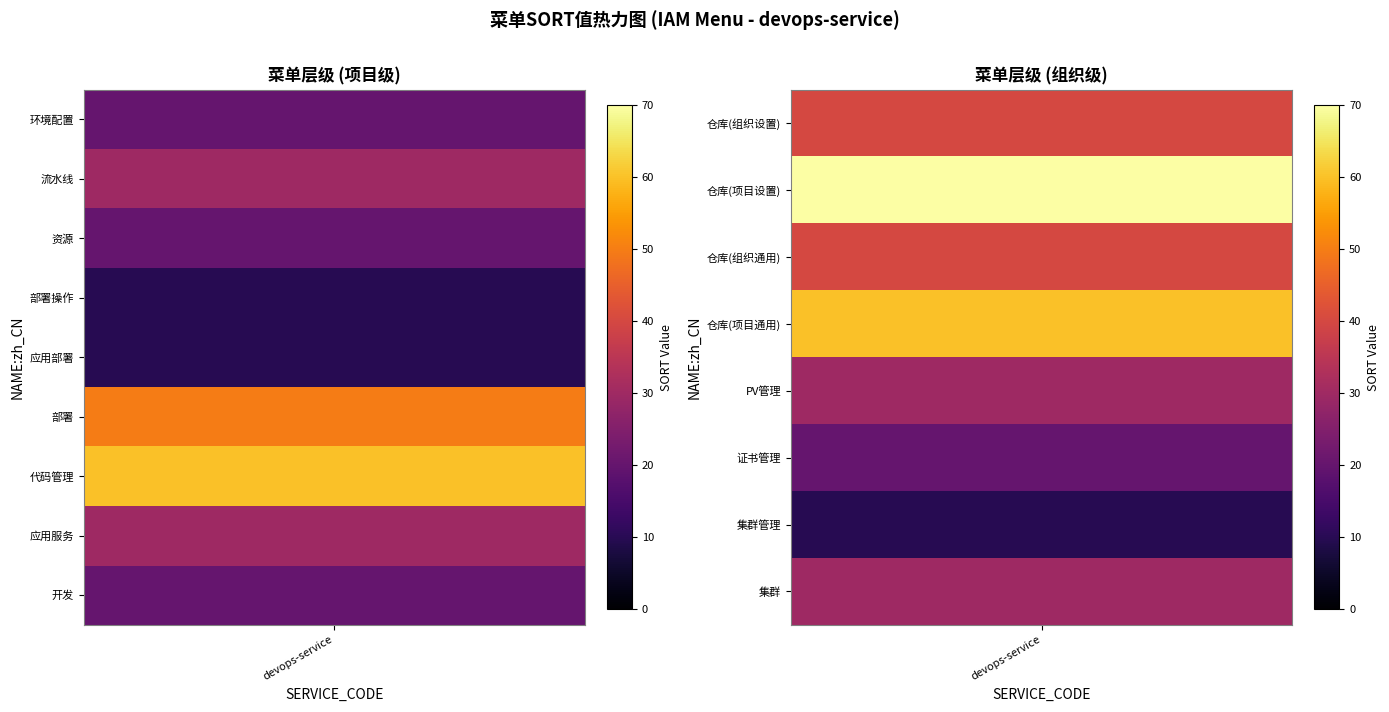

What value does the data have at 14, to the nearest 10?

40